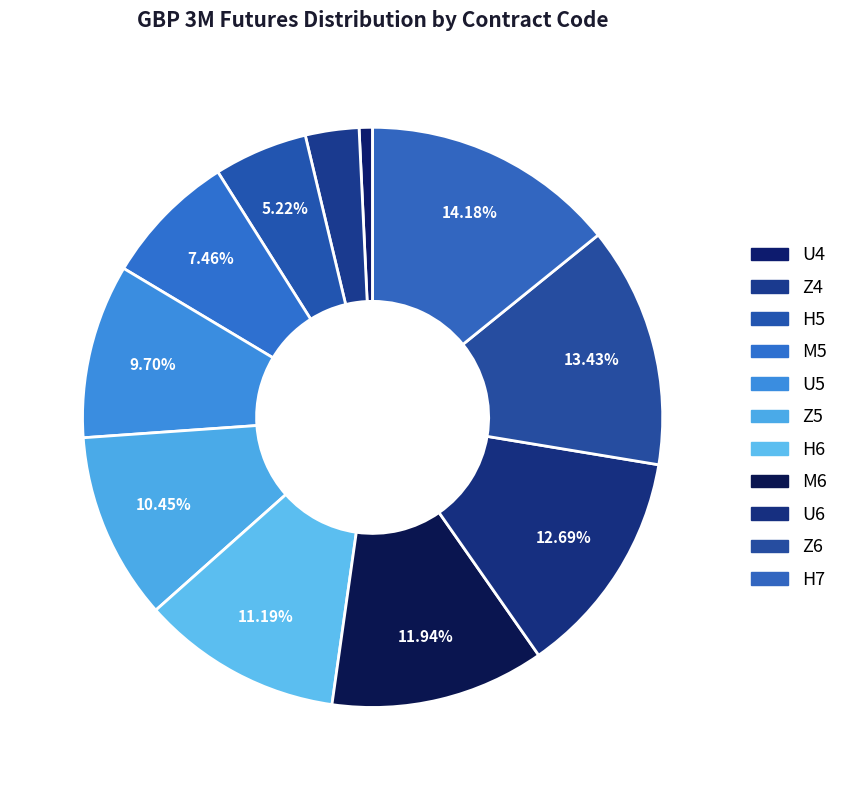

Is H5 the majority of the pie?

No